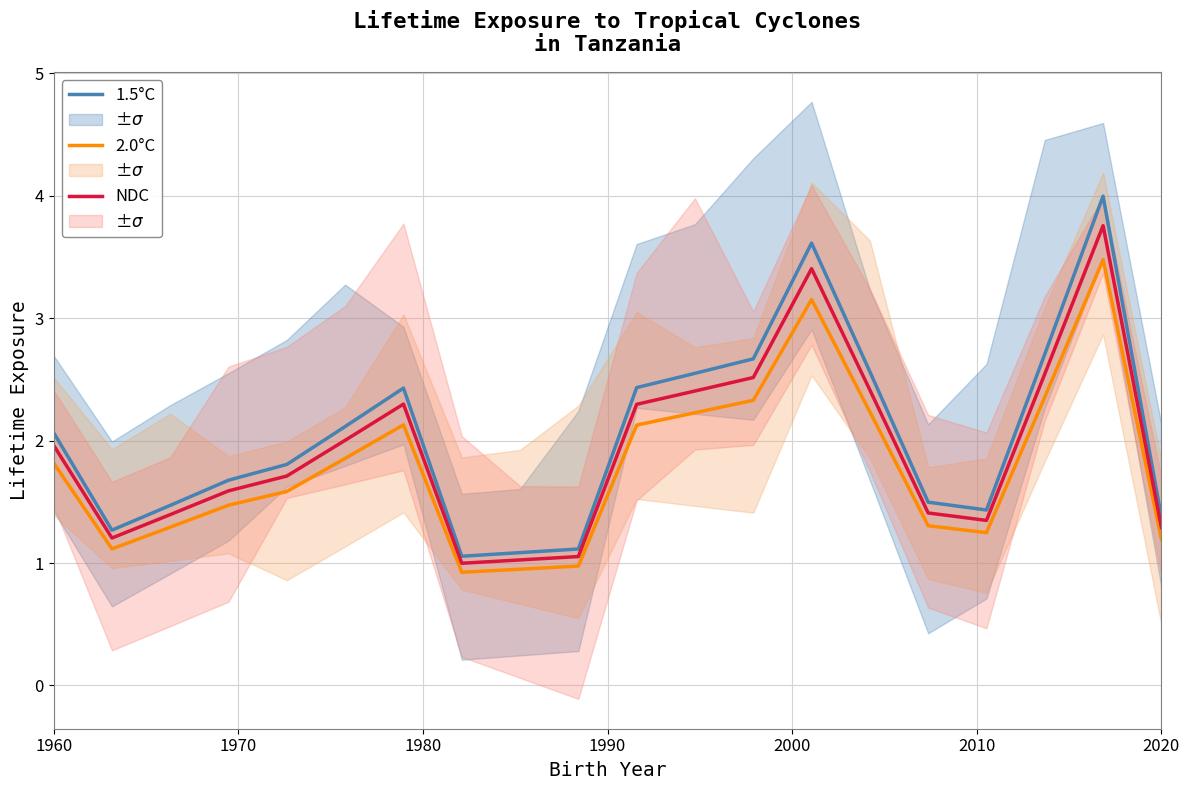

What is the minimum value for 2.0°C?

0.9